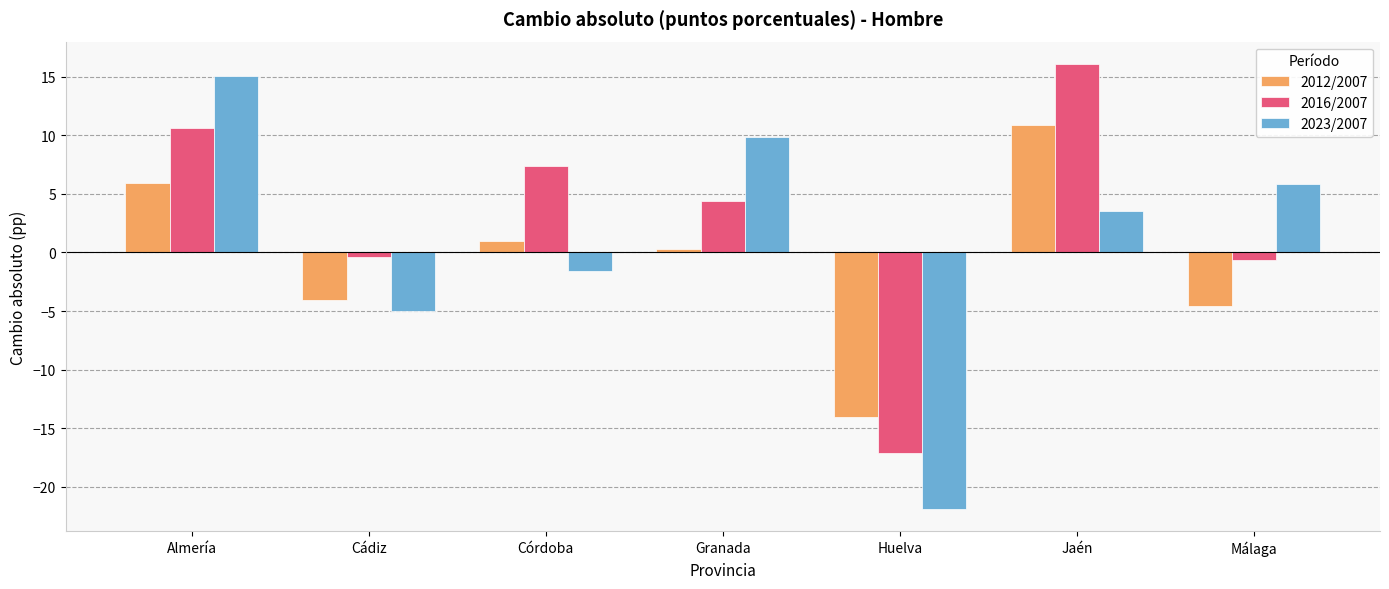

Reading left to right, transcribe all the data shown in this chart.

2012/2007: Almería=5.9	Cádiz=-4.0	Córdoba=1.0	Granada=0.3	Huelva=-14.0	Jaén=10.9	Málaga=-4.5
2016/2007: Almería=10.6	Cádiz=-0.4	Córdoba=7.4	Granada=4.4	Huelva=-17.1	Jaén=16.1	Málaga=-0.7
2023/2007: Almería=15.1	Cádiz=-5.0	Córdoba=-1.6	Granada=9.8	Huelva=-21.9	Jaén=3.6	Málaga=5.8